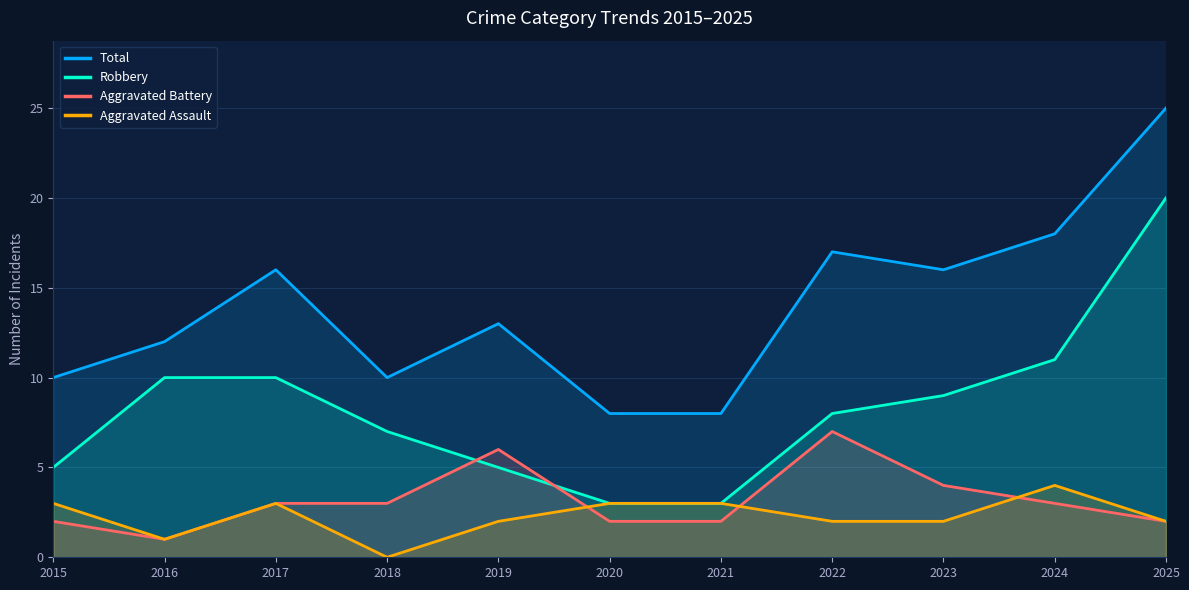

Between 2016 and 2022, which series saw the biggest shift?

Aggravated Battery